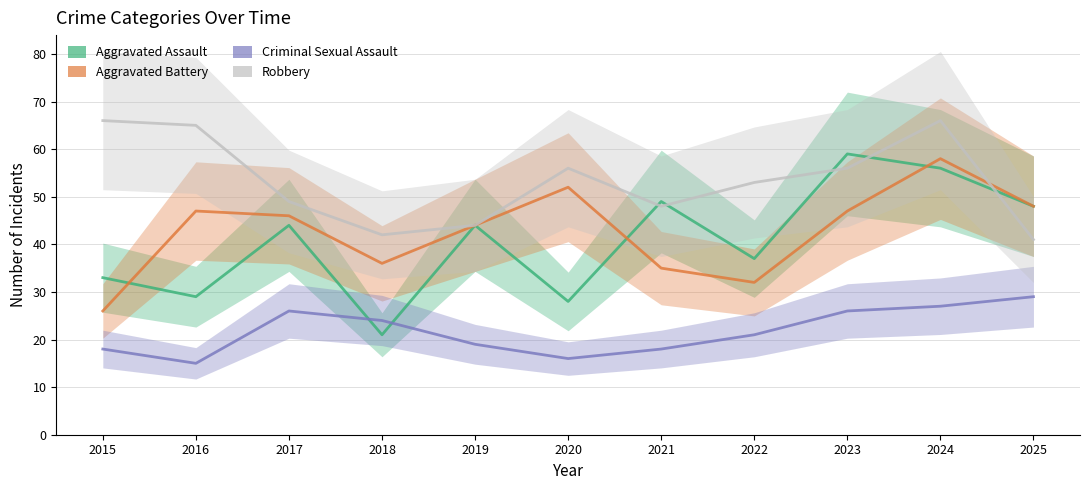

At which label does Aggravated Assault reach its peak?

2023